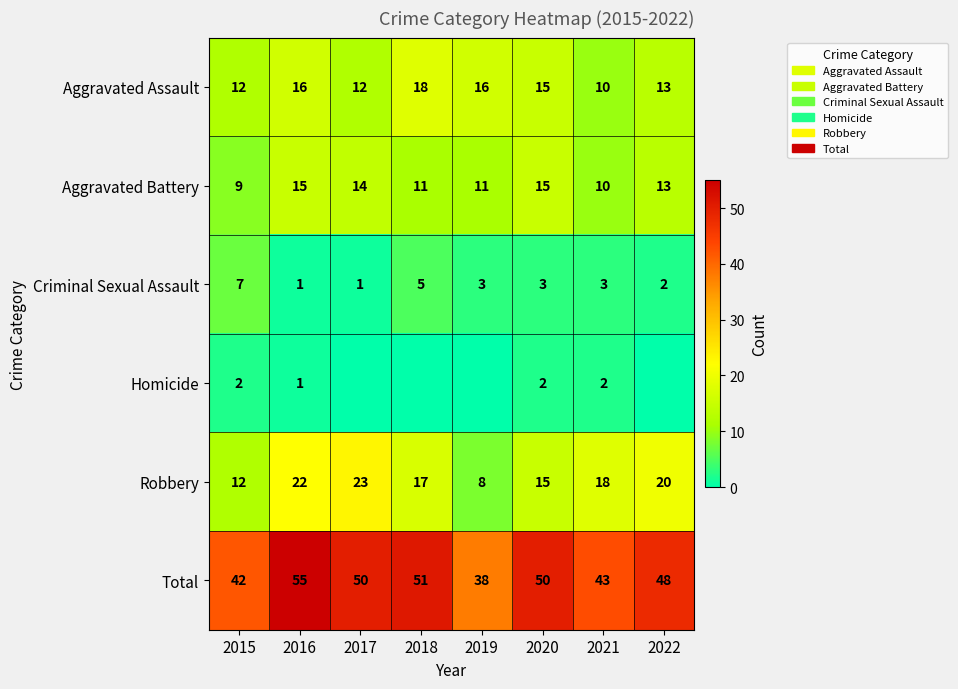

How many values in the Criminal Sexual Assault series are below 3?

3